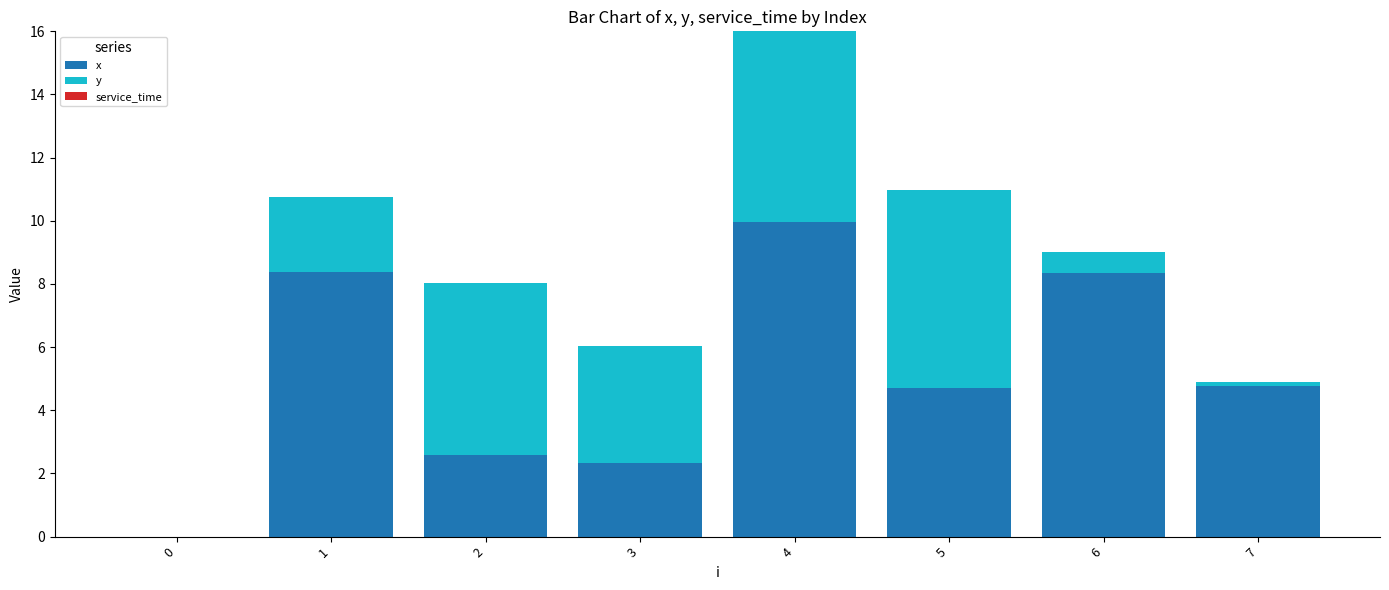

The x series shows 2.6 at 2. True or false?

True